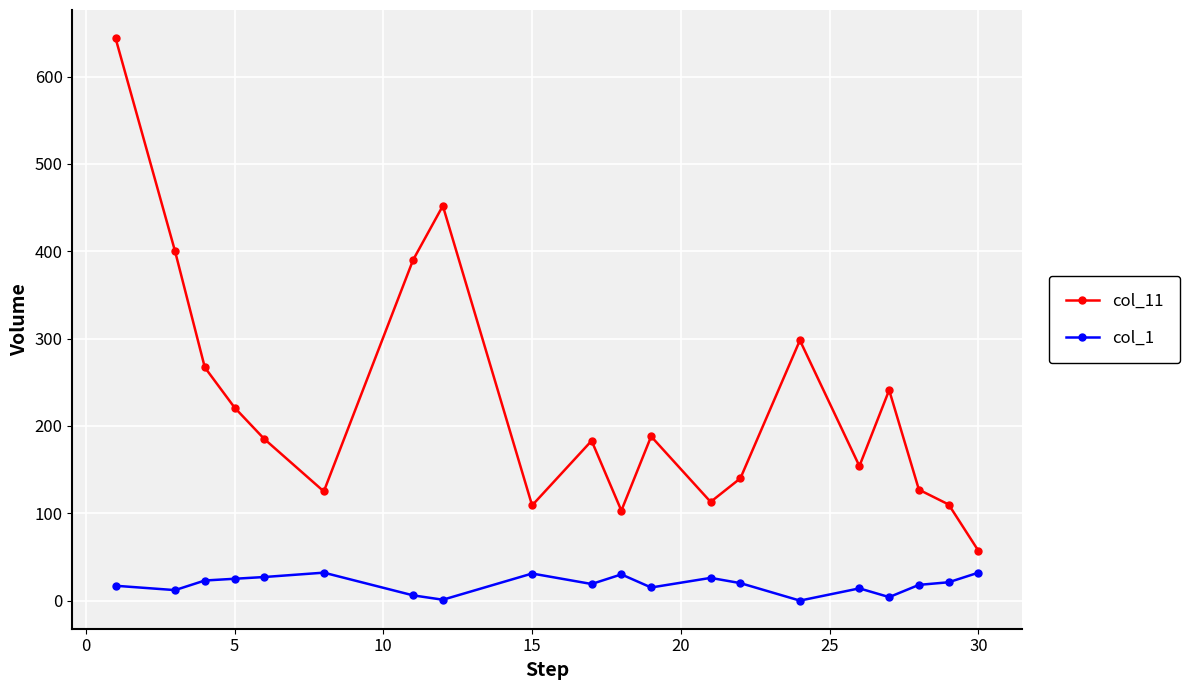

Which series has the largest total across all categories?

col_11